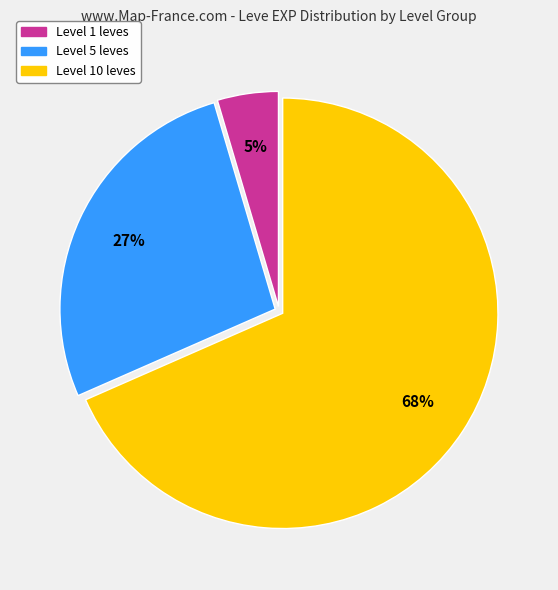

To the nearest percent, what is the average slice percentage?

33%